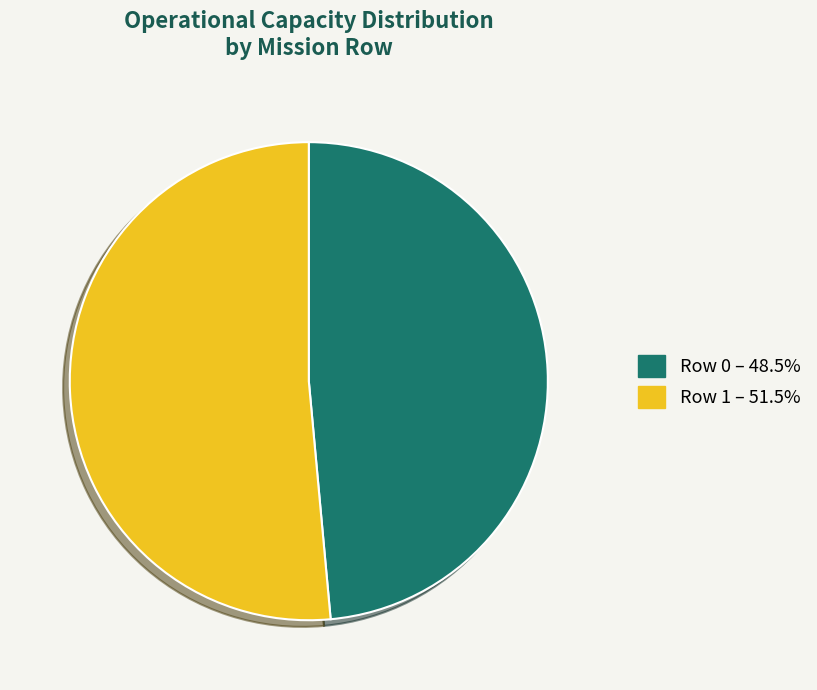

What is the ratio of the value at Row 1 – 51.5% to the value at Row 0 – 48.5%?

1.1